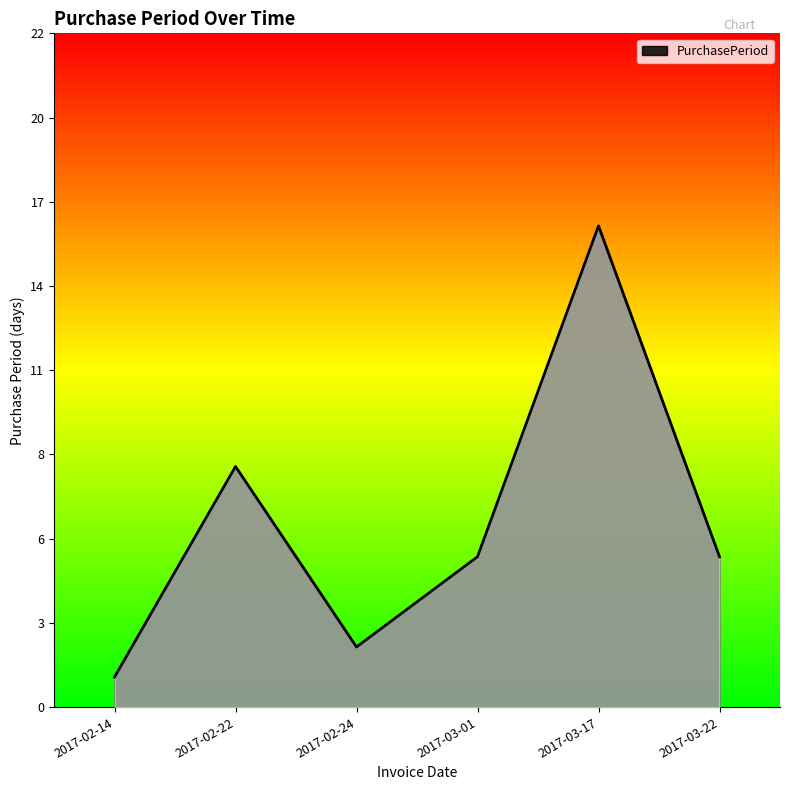

Reading left to right, transcribe all the data shown in this chart.

2017-02-14=1	2017-02-22=8	2017-02-24=2	2017-03-01=5	2017-03-17=16	2017-03-22=5